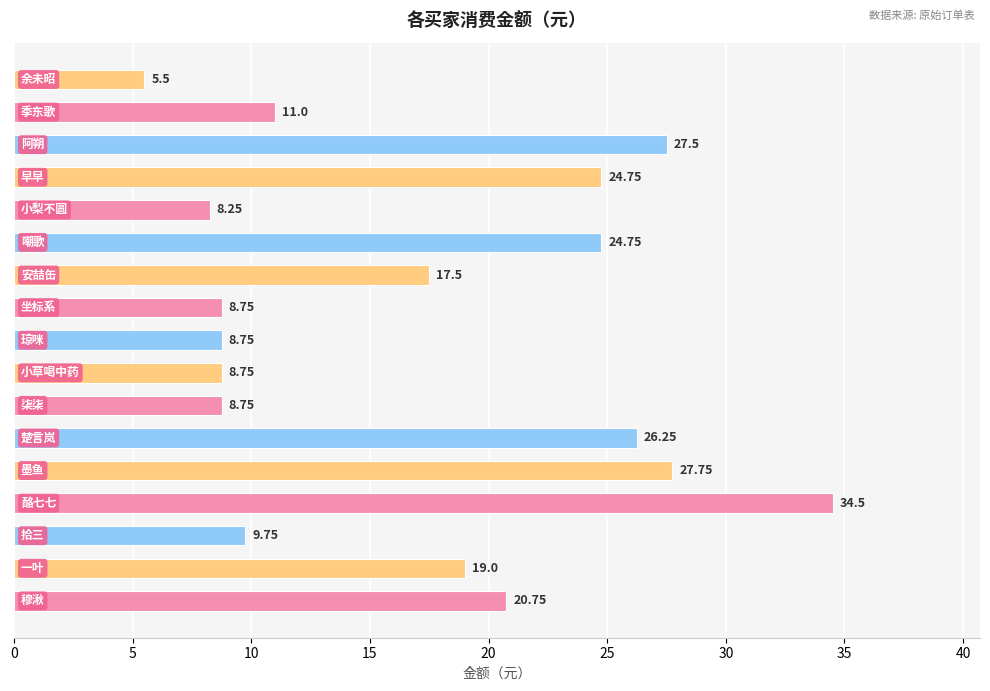

How many bars are there in total?

17